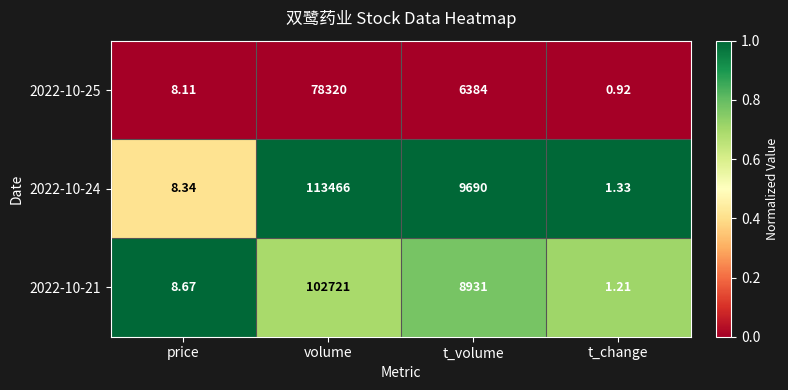

Is the value of 2022-10-24 at price greater than the value of 2022-10-25 at price?

Yes